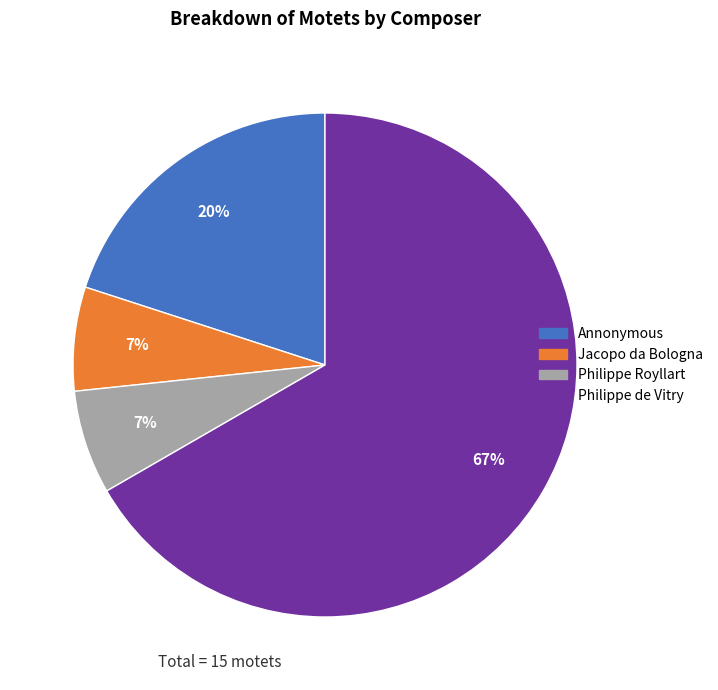

Do Jacopo da Bologna and Philippe Royllart together represent more than half of the pie?

No